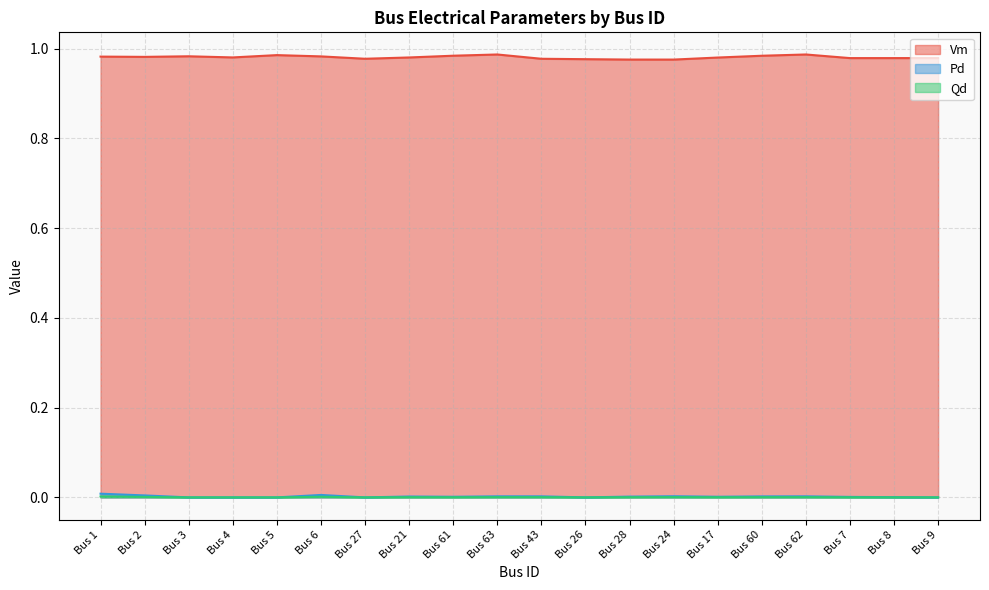

The value of Pd at Bus 21 is 0.0. True or false?

False